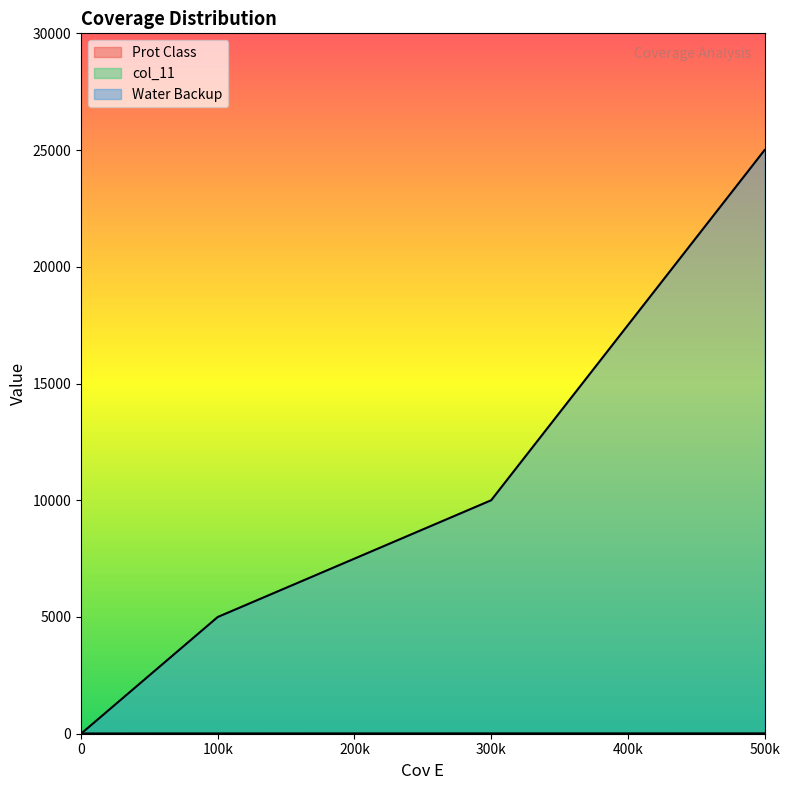

The value of Water Backup at 0 is 0. True or false?

True